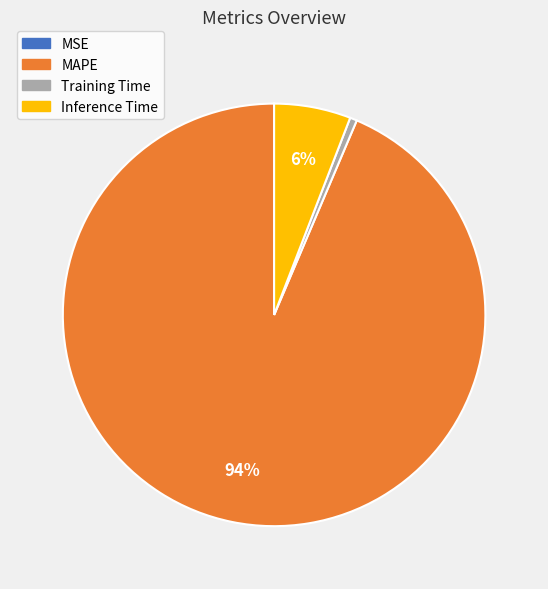

To the nearest percent, what is the difference between the Training Time and Inference Time slice percentages?

5%